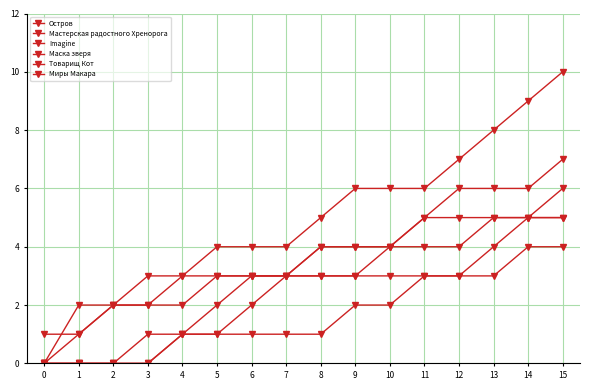

What is the sum of the Мастерская радостного Хренорога values at 3 and 6?

3